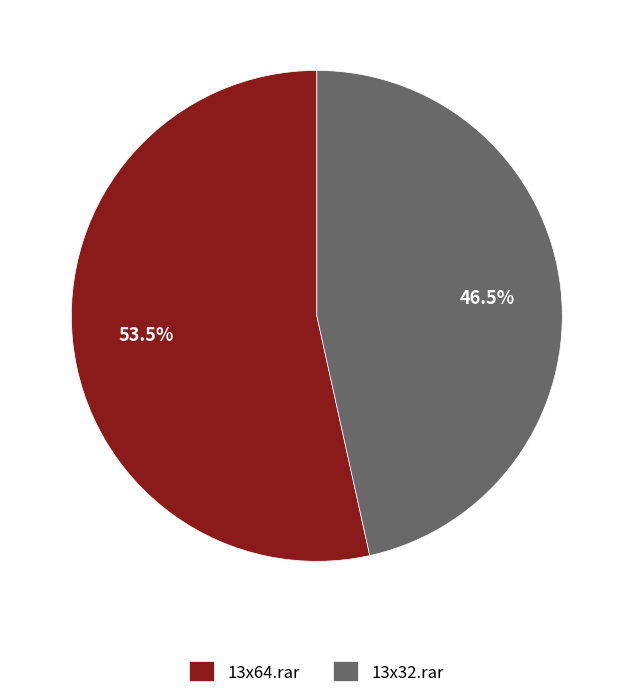

To the nearest percent, what is the combined percentage of 13x32.rar and 13x64.rar?

100%